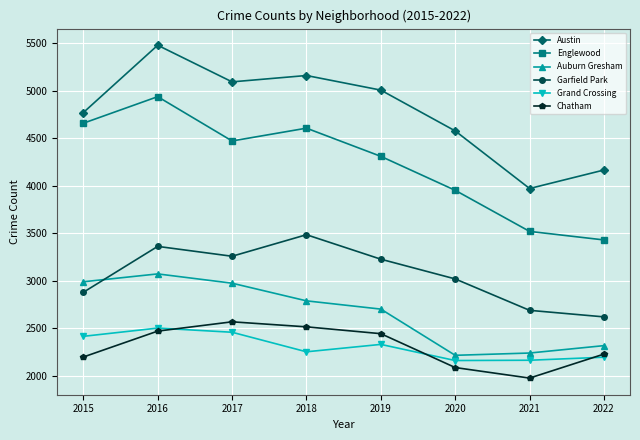

True or false: Garfield Park has more than 0 points higher than both neighbors.

True